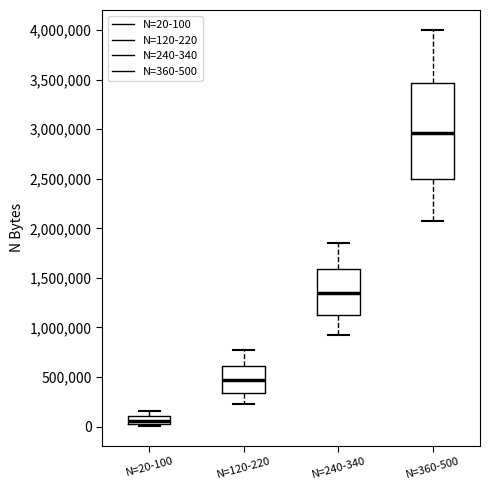

Where is the upper edge of the box for N=360-500 on the y-axis? The values are not printed on the chart, so give them approximately, as read against the axis.

3450000